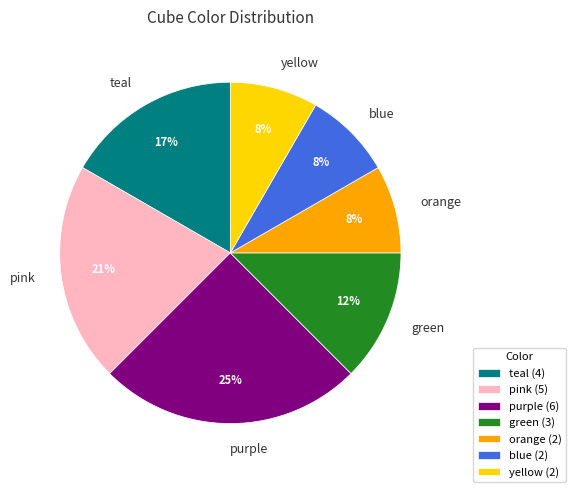

Is there any slice that represents more than half of the pie?

No